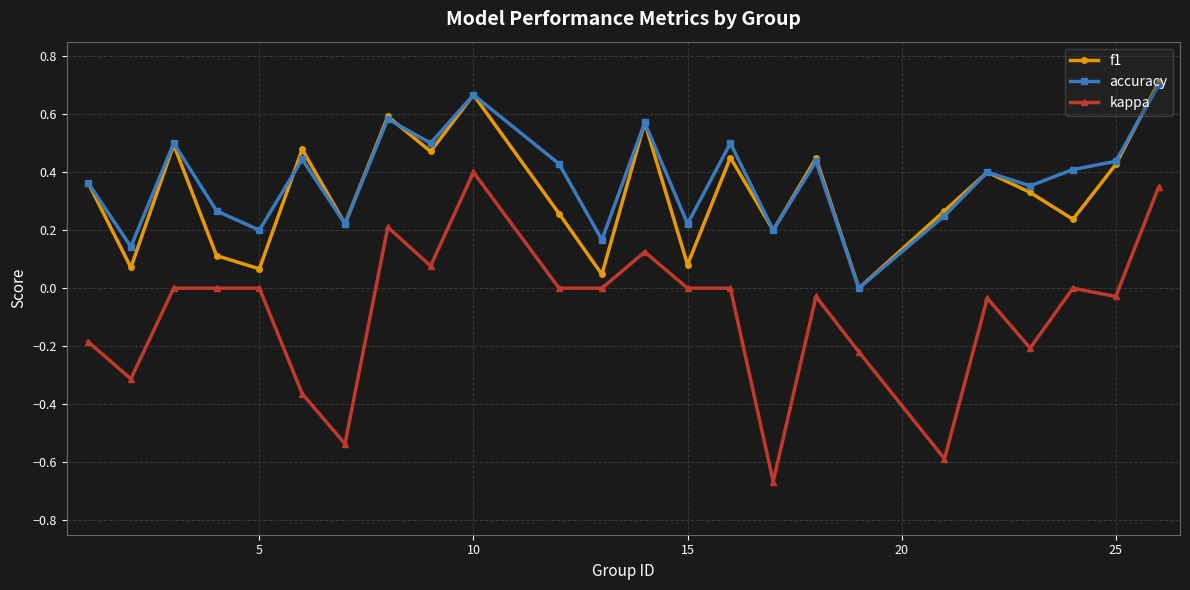

True or false: f1 and kappa intersect in this chart.

False